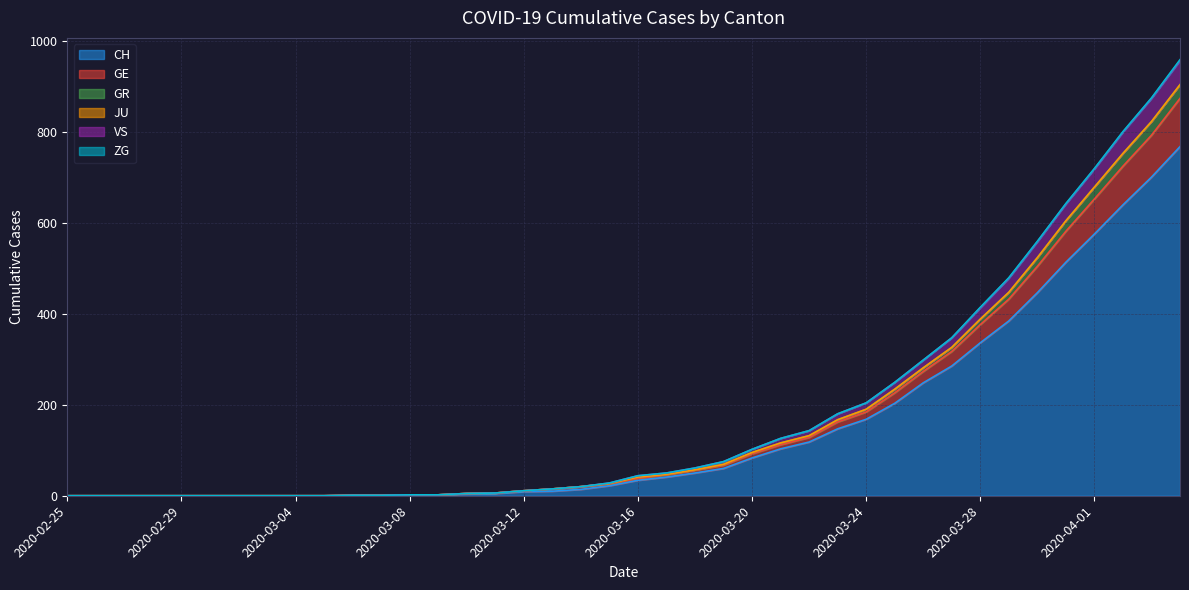

At how many categories does at least one series exceed 923?

1